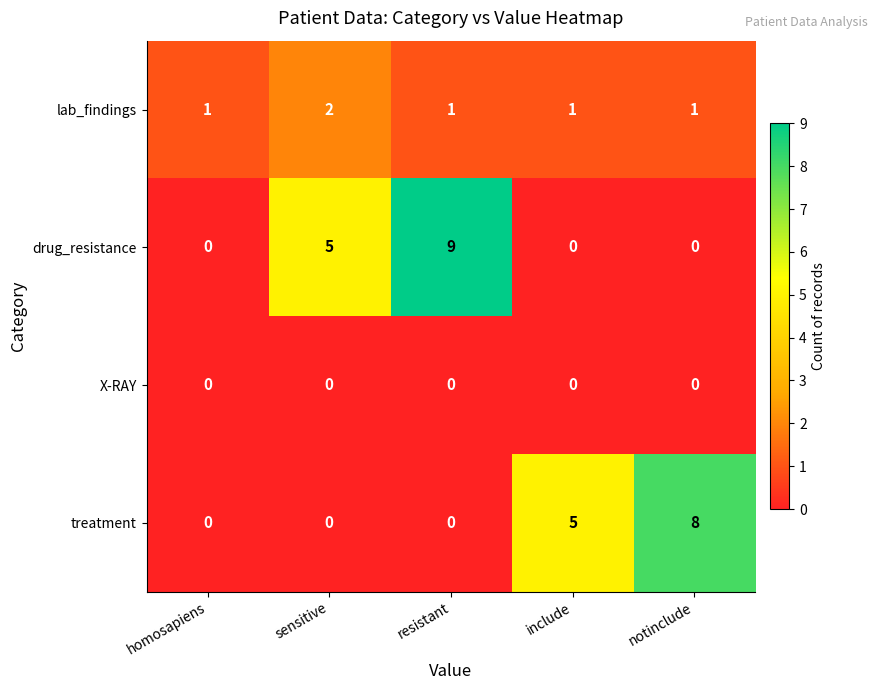

Which series has the largest total across all categories?

drug_resistance